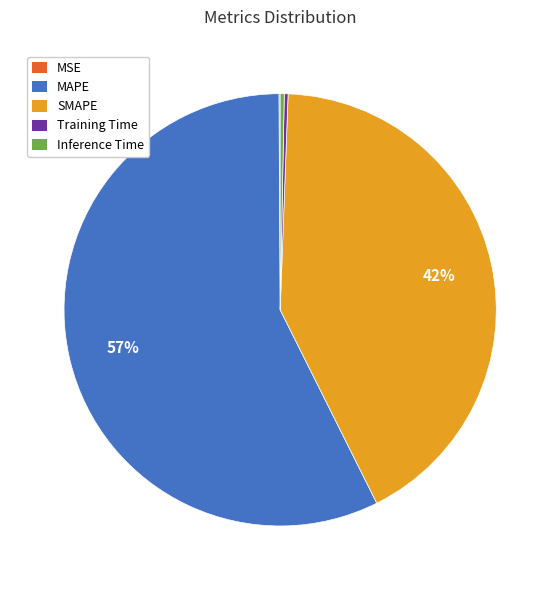

Is it true that MAPE is 51% of the pie?

False